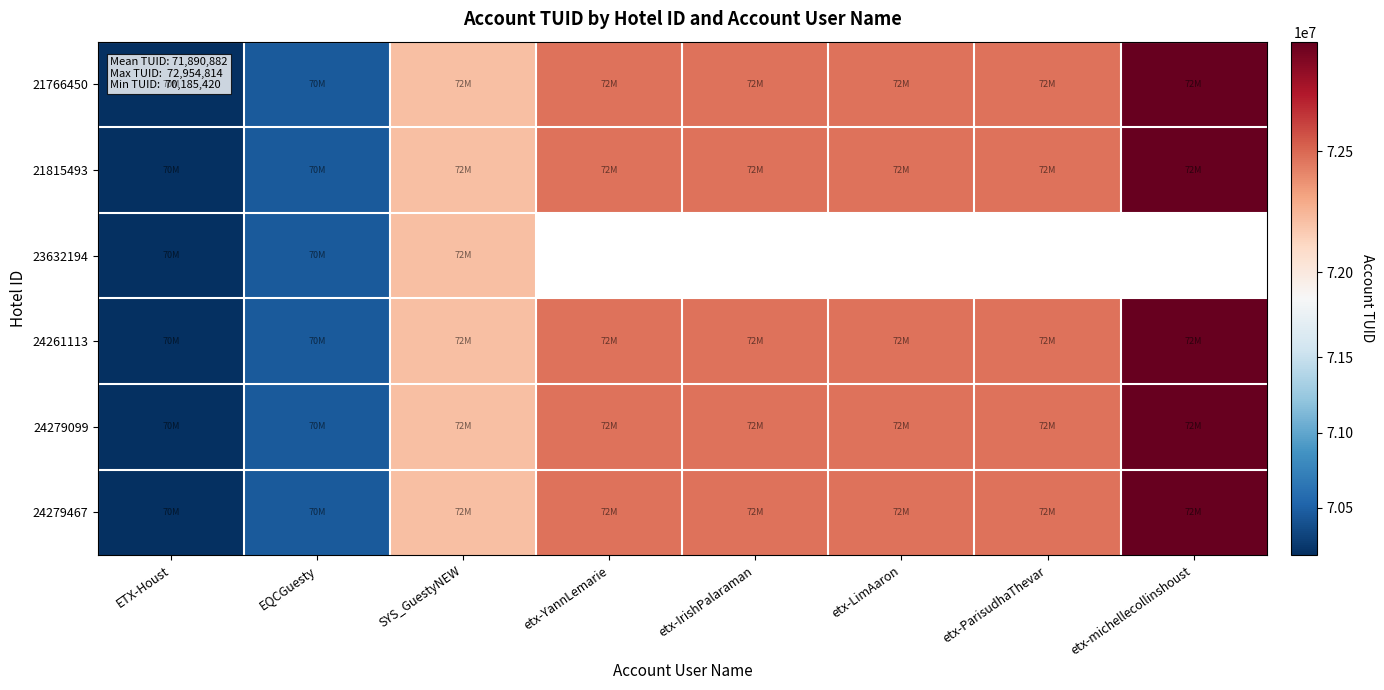

What is the greatest value displayed?

72954814.0